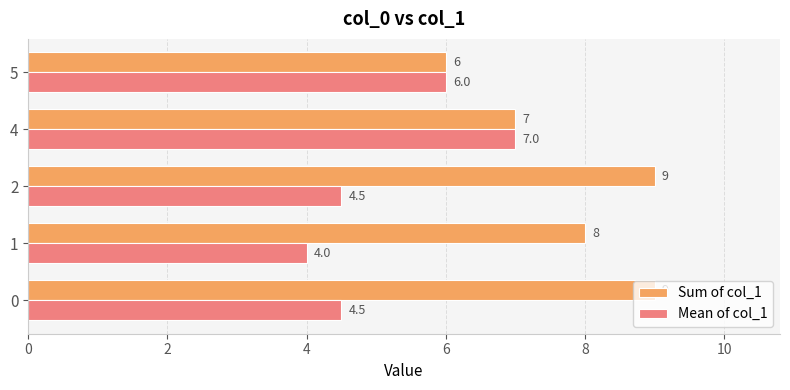

What is the difference between the second highest and second lowest values in the Sum of col_1 series?

2.0